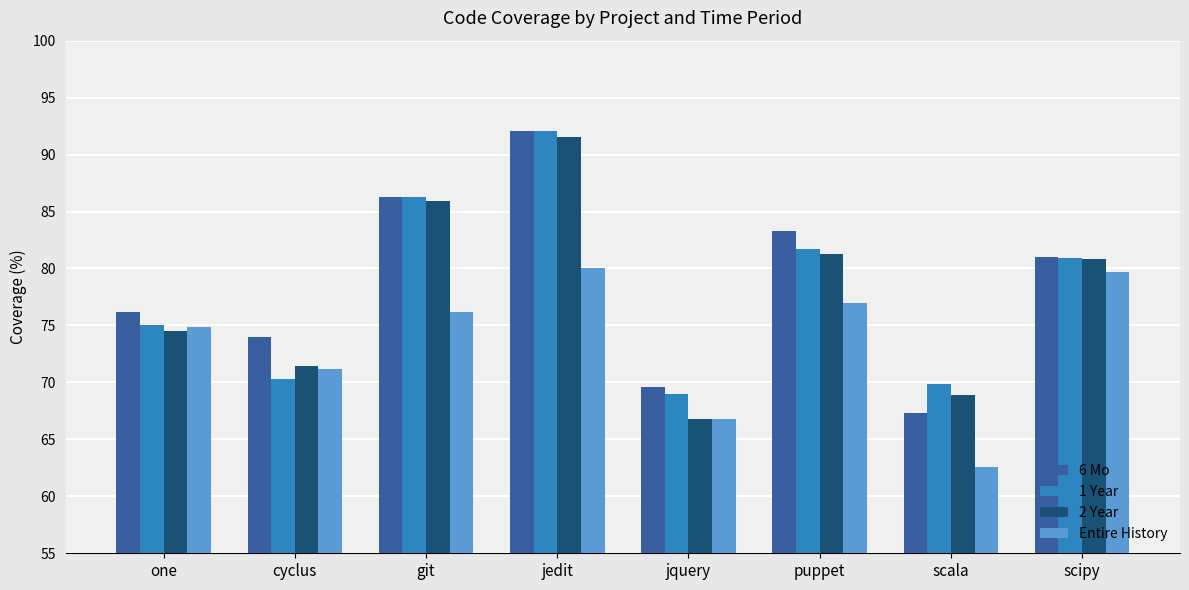

What is the label of the 8th bar from the left?

scipy